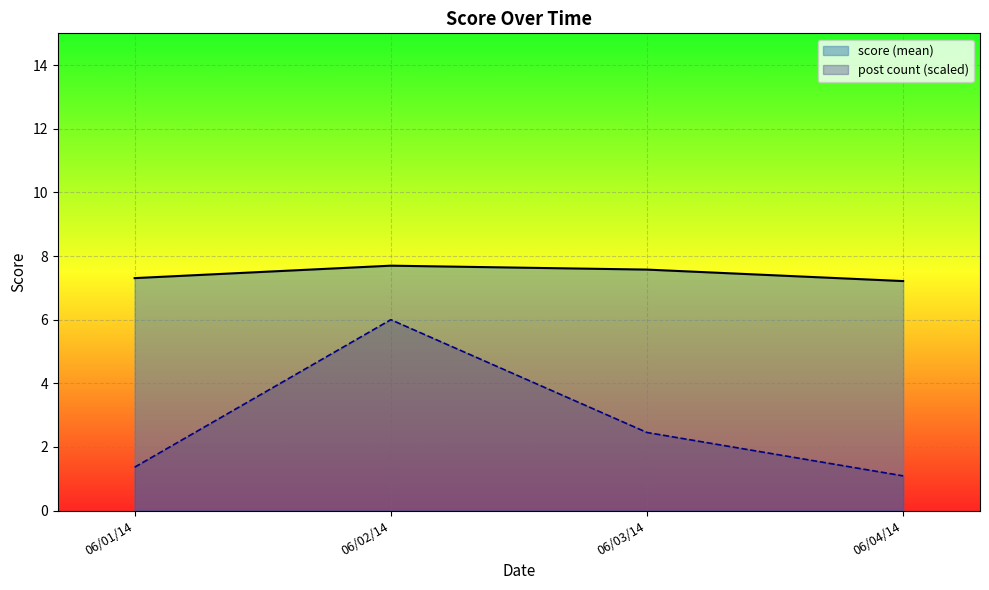

How many lines are shown in the chart?

2